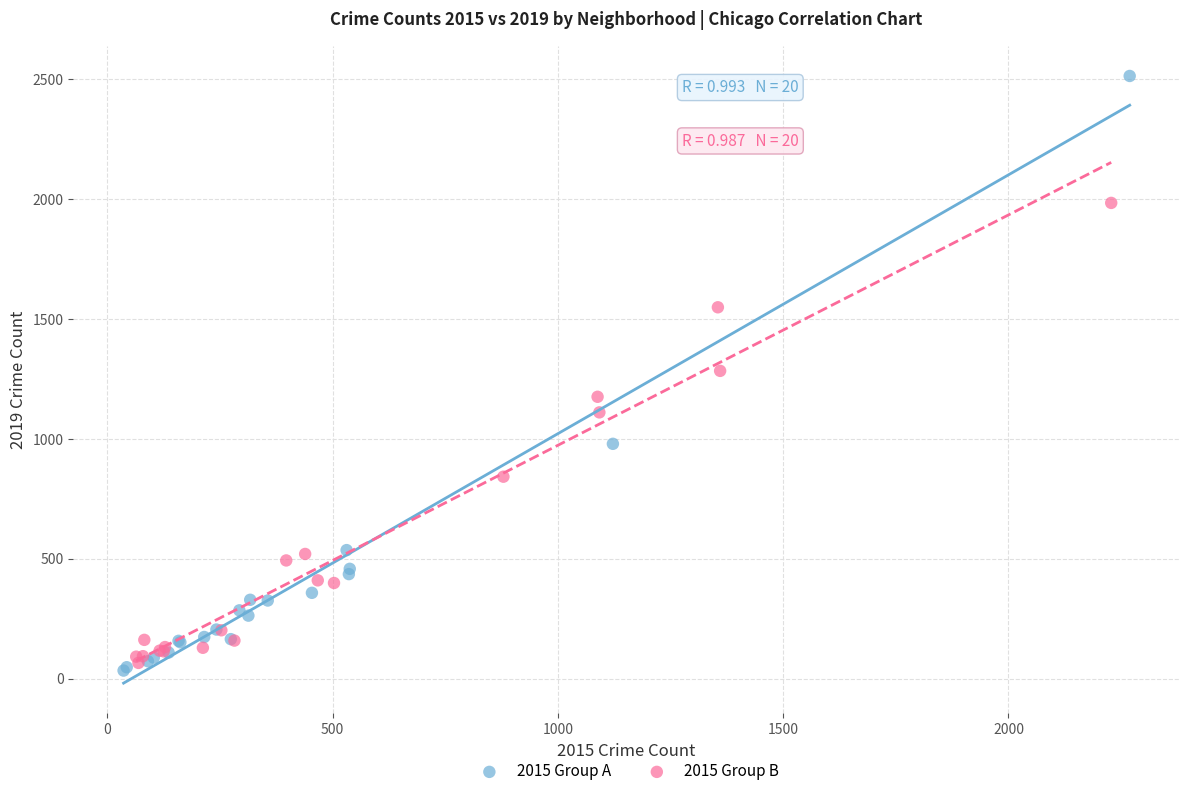

Which series reaches the maximum Y coordinate?

2015 Group A